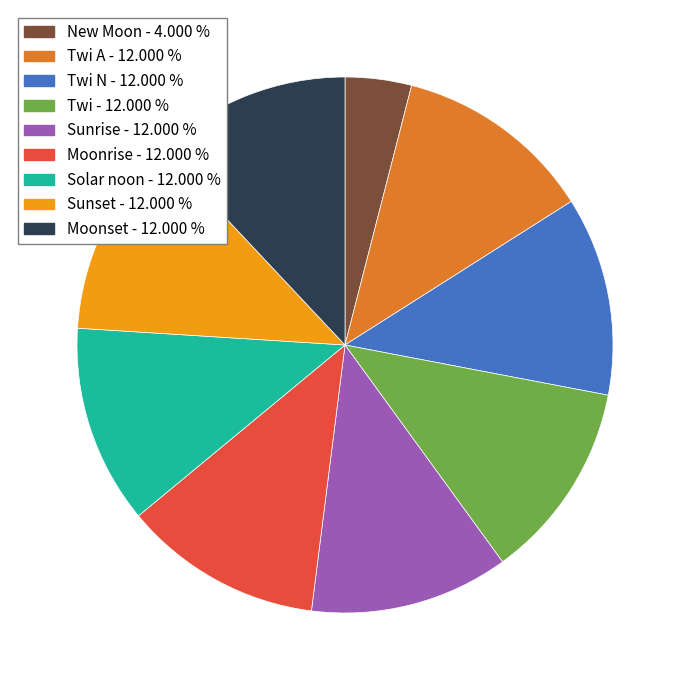

Does any single category account for the majority?

No